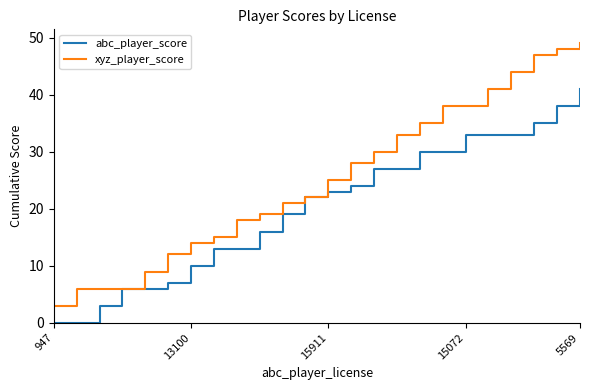

Does the chart display data point markers on the line(s)?

No